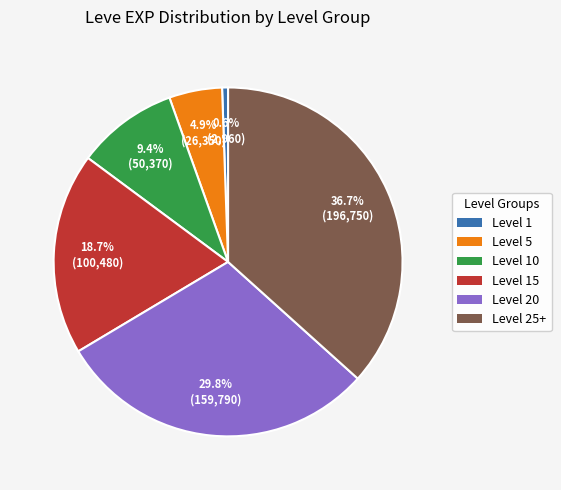

Which category has the biggest portion of the pie?

Level 25+